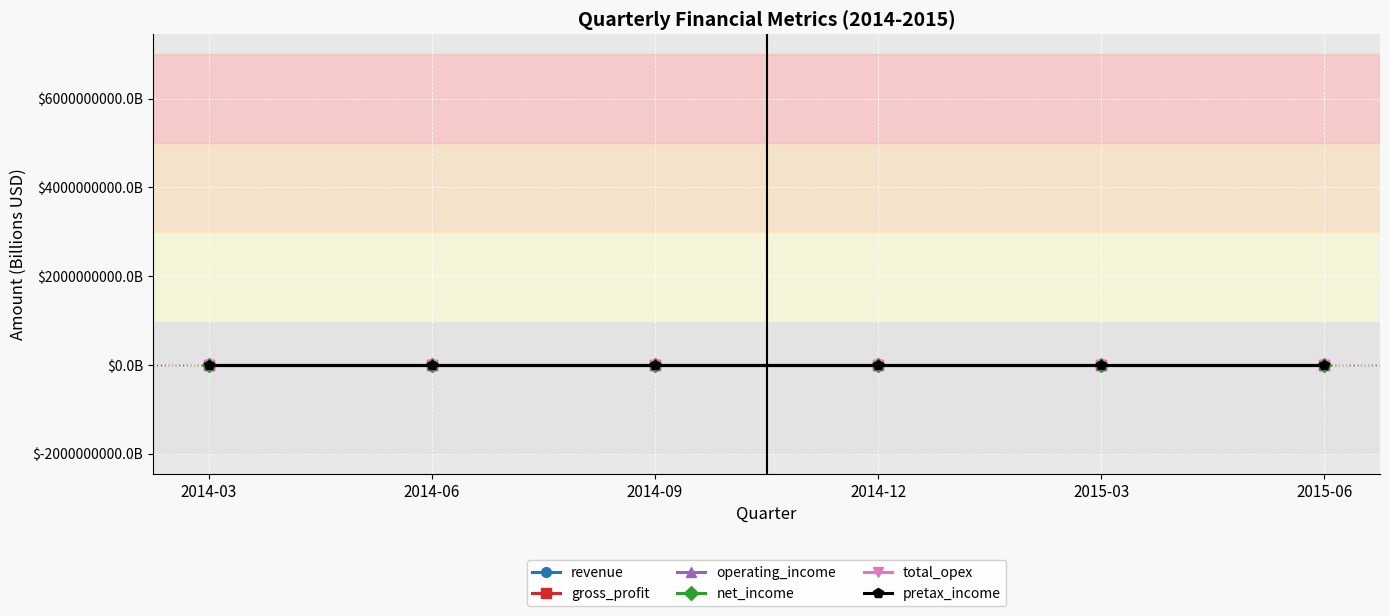

Reading left to right, what are all the values shown in this chart?

revenue: 2014-03=4.6	2014-06=4.9	2014-09=5.0	2014-12=5.5	2015-03=5.0	2015-06=5.5
gross_profit: 2014-03=3.5	2014-06=3.8	2014-09=3.9	2014-12=4.3	2015-03=4.1	2015-06=4.6
operating_income: 2014-03=1.4	2014-06=1.5	2014-09=1.1	2014-12=0.1	2015-03=1.9	2015-06=1.9
net_income: 2014-03=1.0	2014-06=1.1	2014-09=0.5	2014-12=-0.8	2015-03=1.0	2015-06=1.4
total_opex: 2014-03=2.1	2014-06=2.3	2014-09=2.8	2014-12=4.3	2015-03=2.2	2015-06=2.7
pretax_income: 2014-03=1.3	2014-06=1.4	2014-09=0.7	2014-12=-1.0	2015-03=1.4	2015-06=1.7